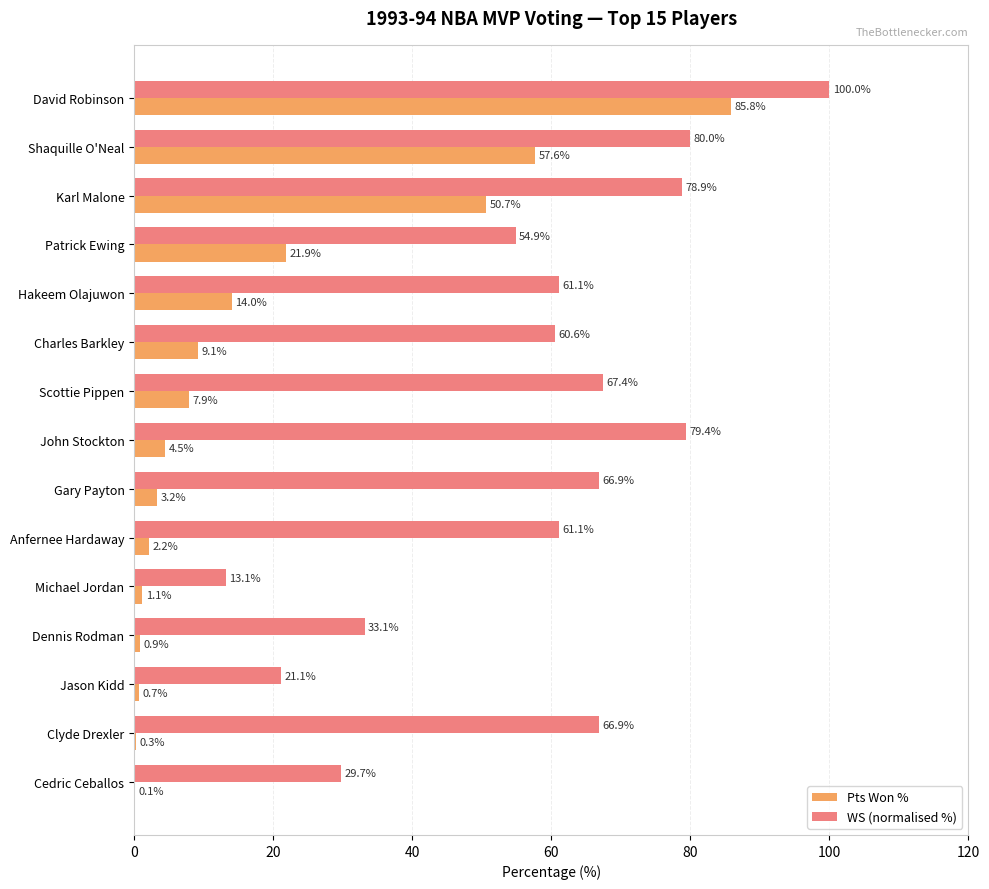

Is it true that WS (normalised %) equals 47.8 at Dennis Rodman?

False